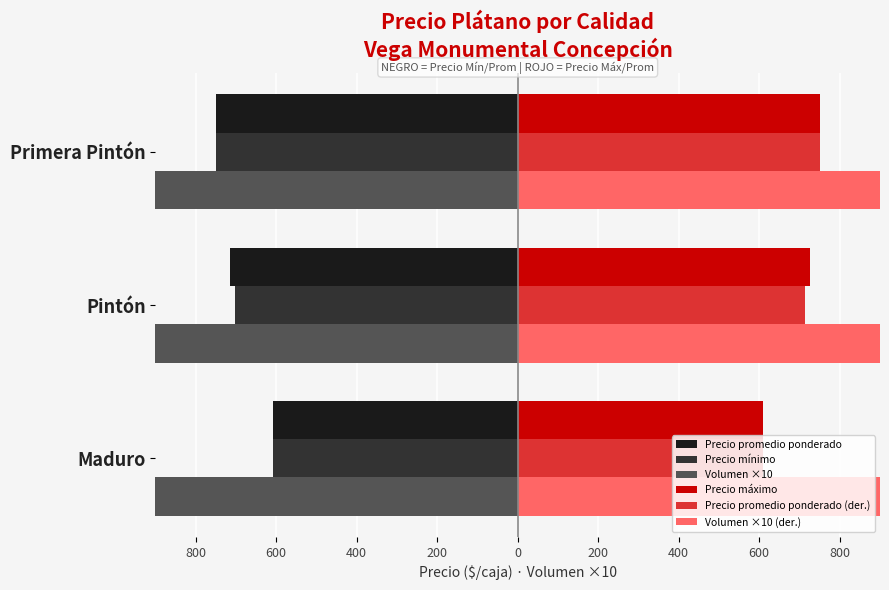

How many series are shown in this chart?

6